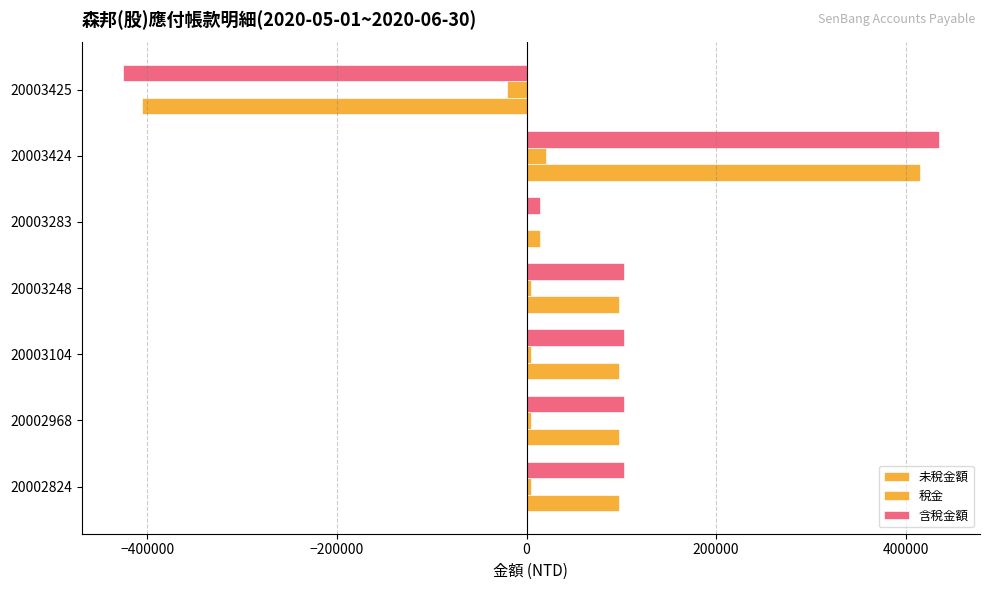

What is the average value of the 稅金 series?

2962